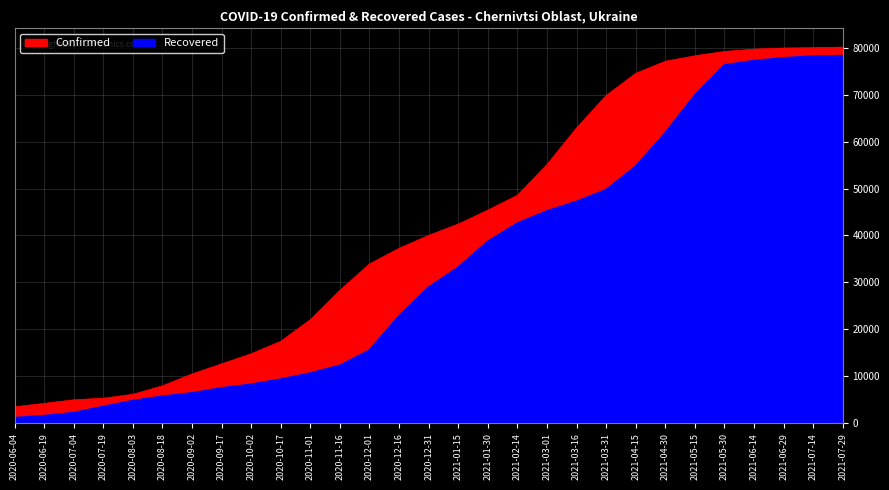

True or false: Confirmed and Recovered intersect in this chart.

False